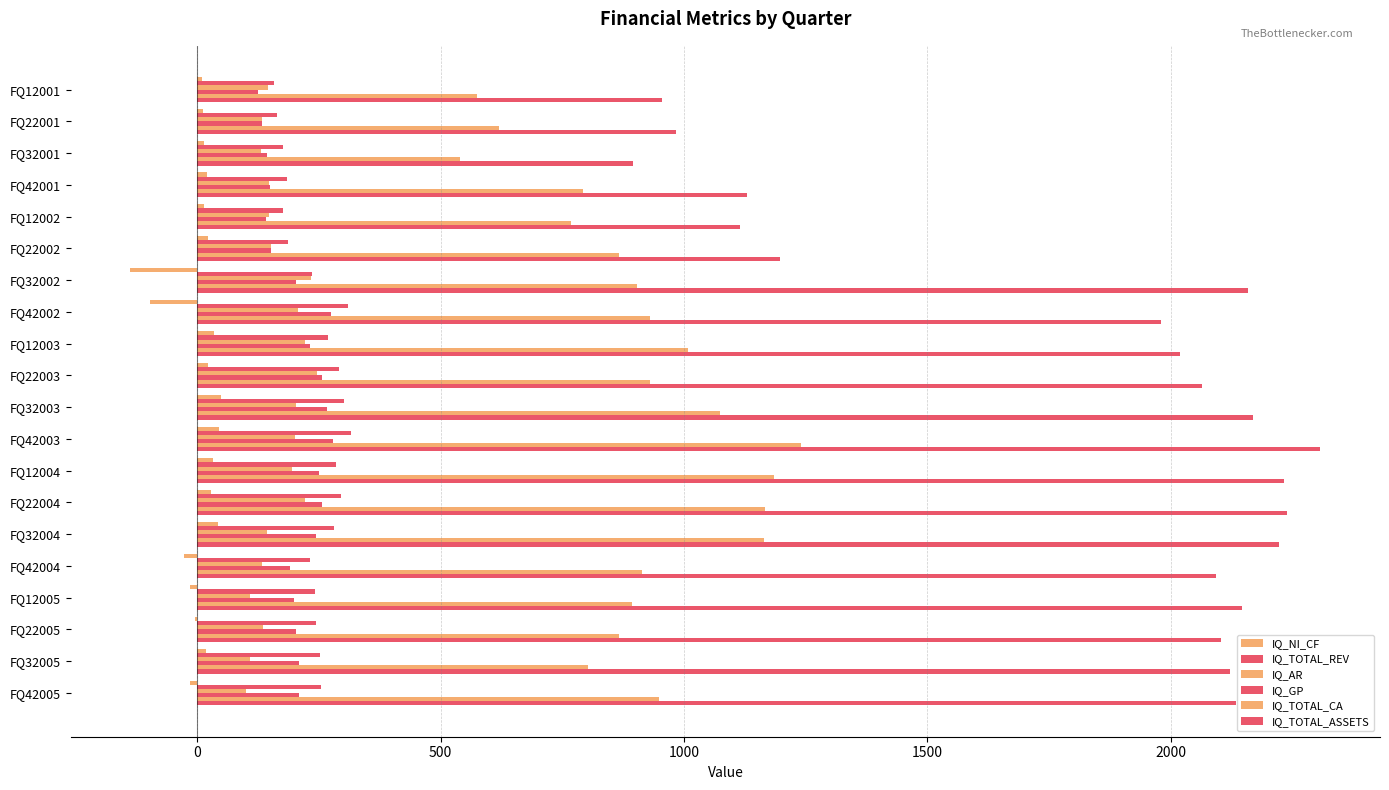

How many data points does each series have?

20